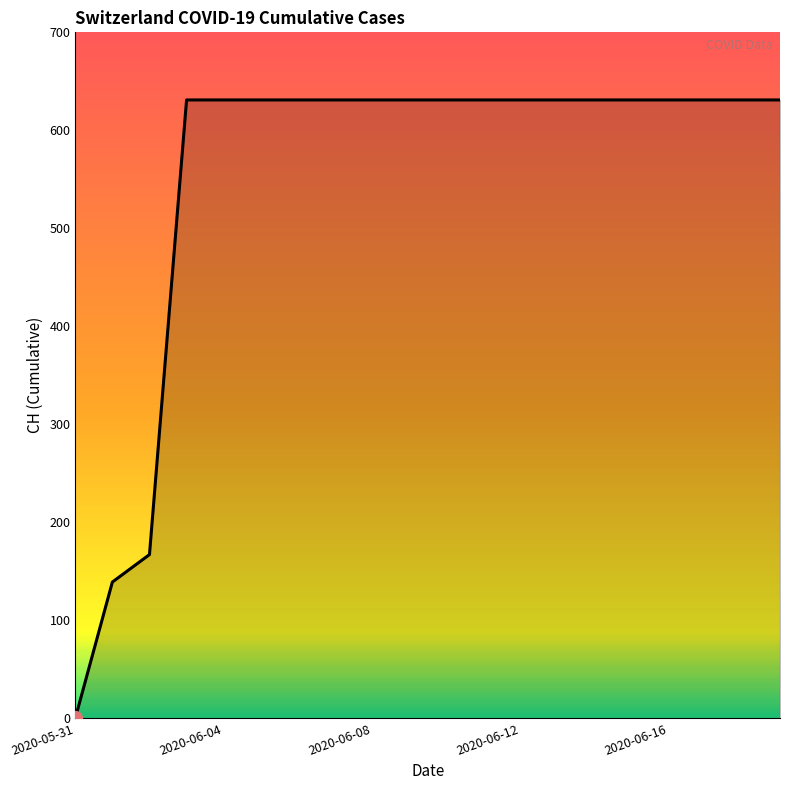

What is the maximum value shown in the chart?

631